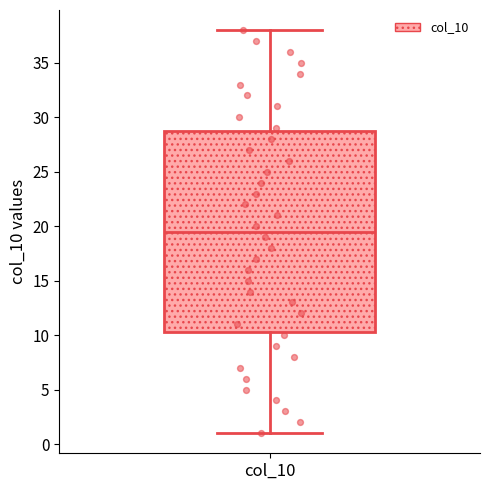

Read this box plot against the y-axis: the position of the median line, the range covered by the box, and the ends of both whiskers. The values are not printed on the chart, so give them approximately, as read against the axis.

median 19.5, box 10.5 to 29.0, whiskers 1.0 to 38.0